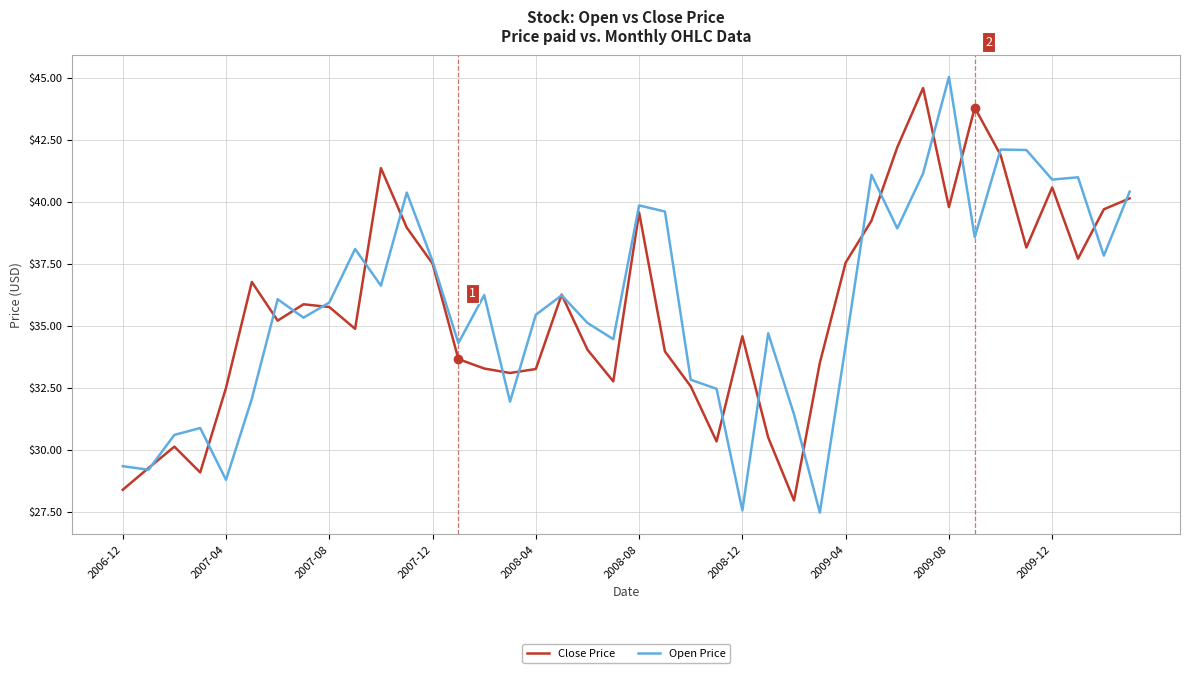

What is the sum of all Open Price values?

1433.5